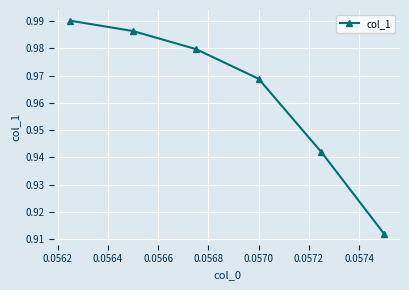

True or false: there are more than 0 points higher than both neighbors.

False